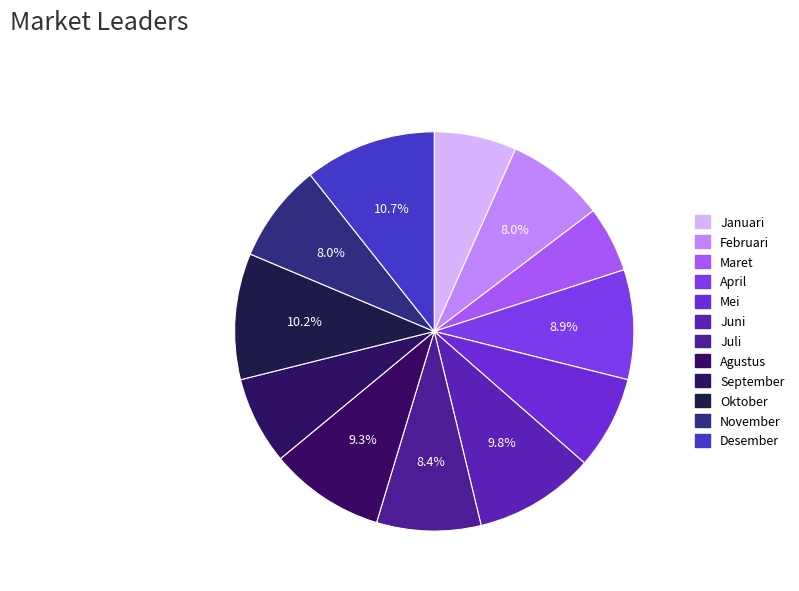

Does Juni account for over 50% of the chart?

No